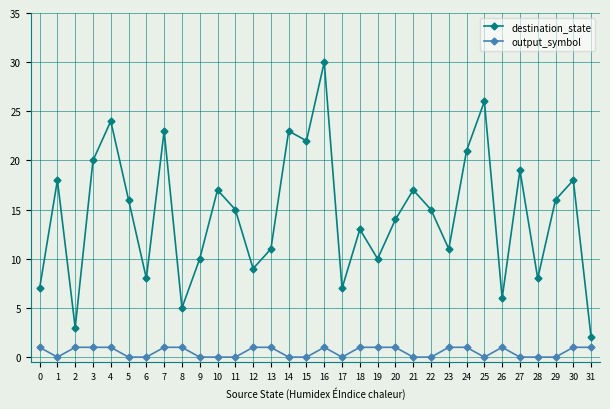

Is this an area chart (filled region under the line)?

No